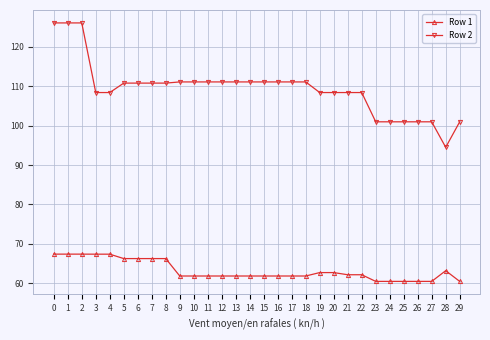

True or false: Row 2 and Row 1 intersect in this chart.

False